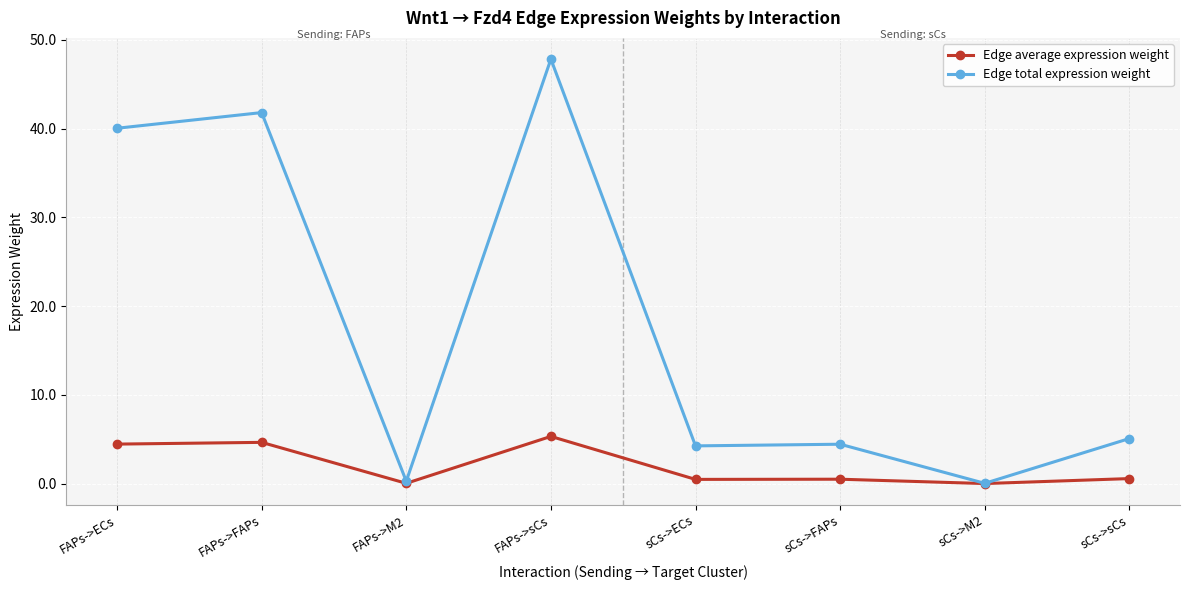

Rank the series by their average value, from highest to lowest.

Edge total expression weight, Edge average expression weight